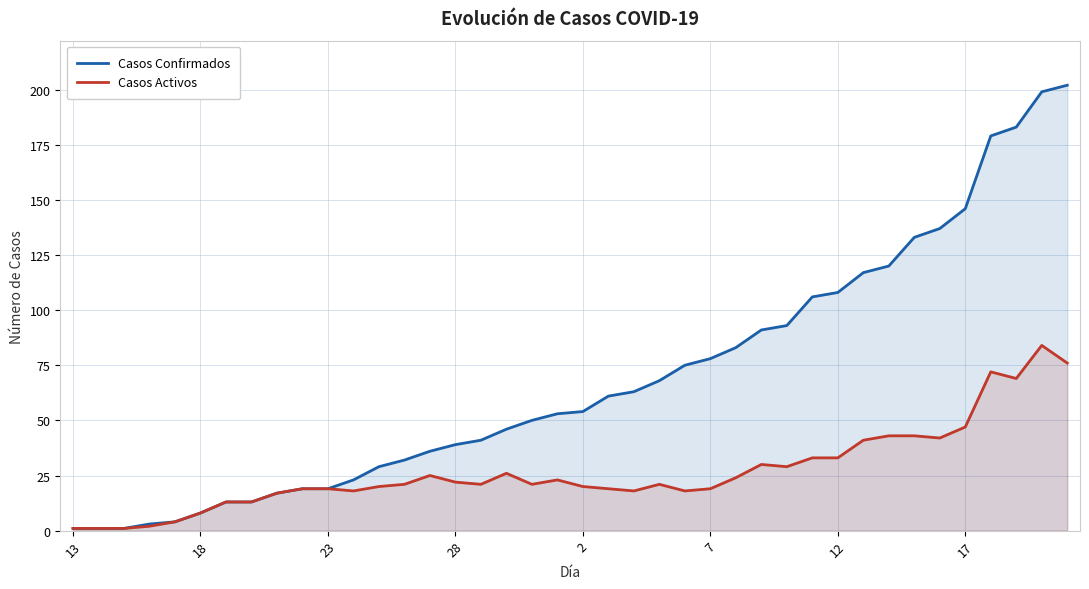

Count the number of categories in the chart.

40